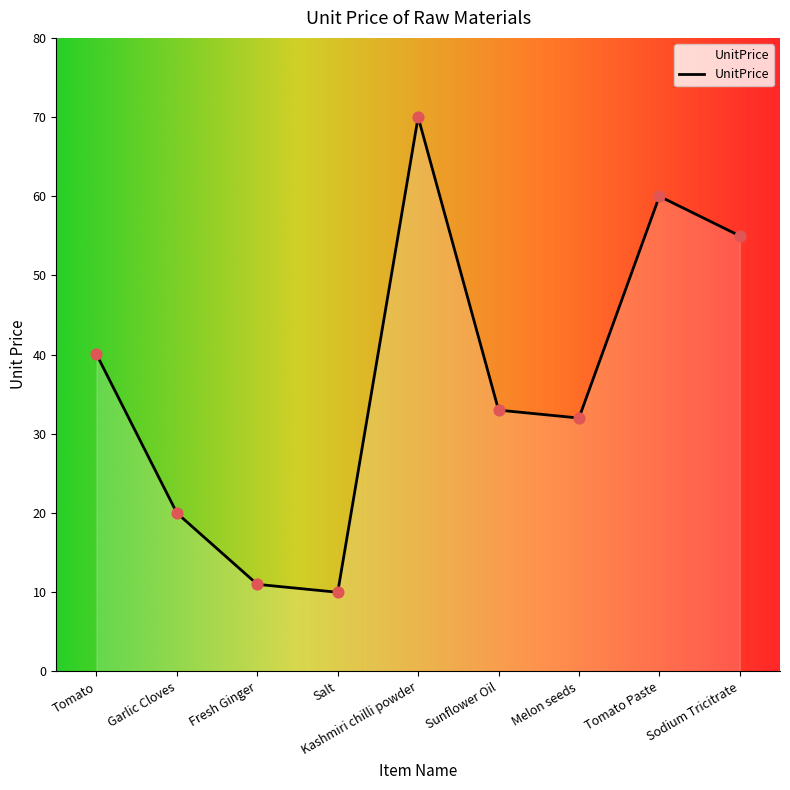

What is the change in value from Garlic Cloves to Salt?

-10.0